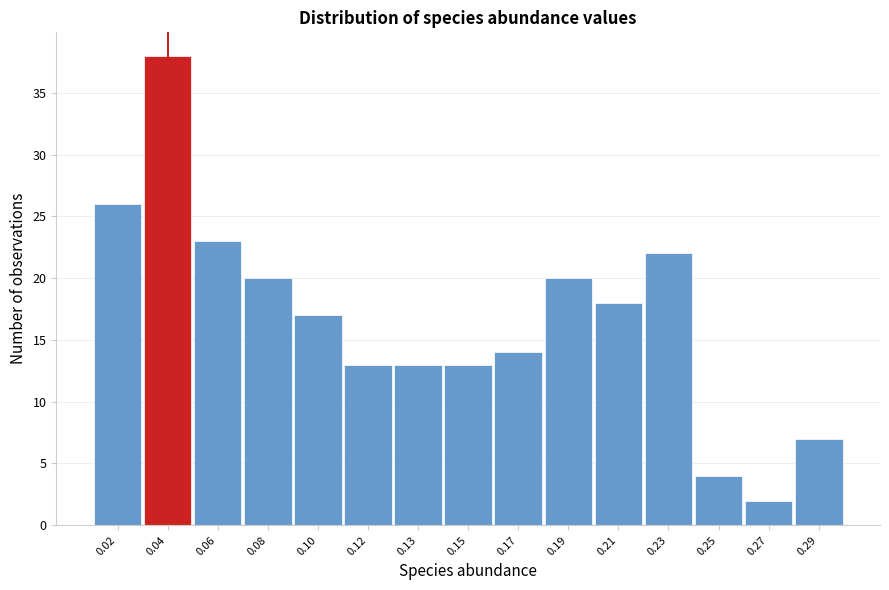

Reading left to right, what are all the values shown in this chart?

0.02=26	0.04=38	0.06=23	0.08=20	0.10=17	0.12=13	0.13=13	0.15=13	0.17=14	0.19=20	0.21=18	0.23=22	0.25=4	0.27=2	0.29=7